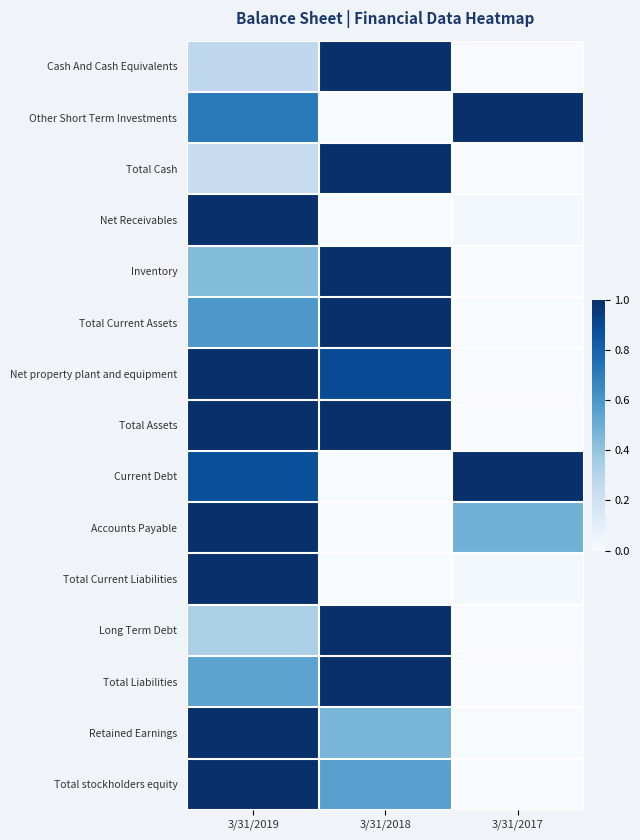

How many categories are shown in the chart?

3